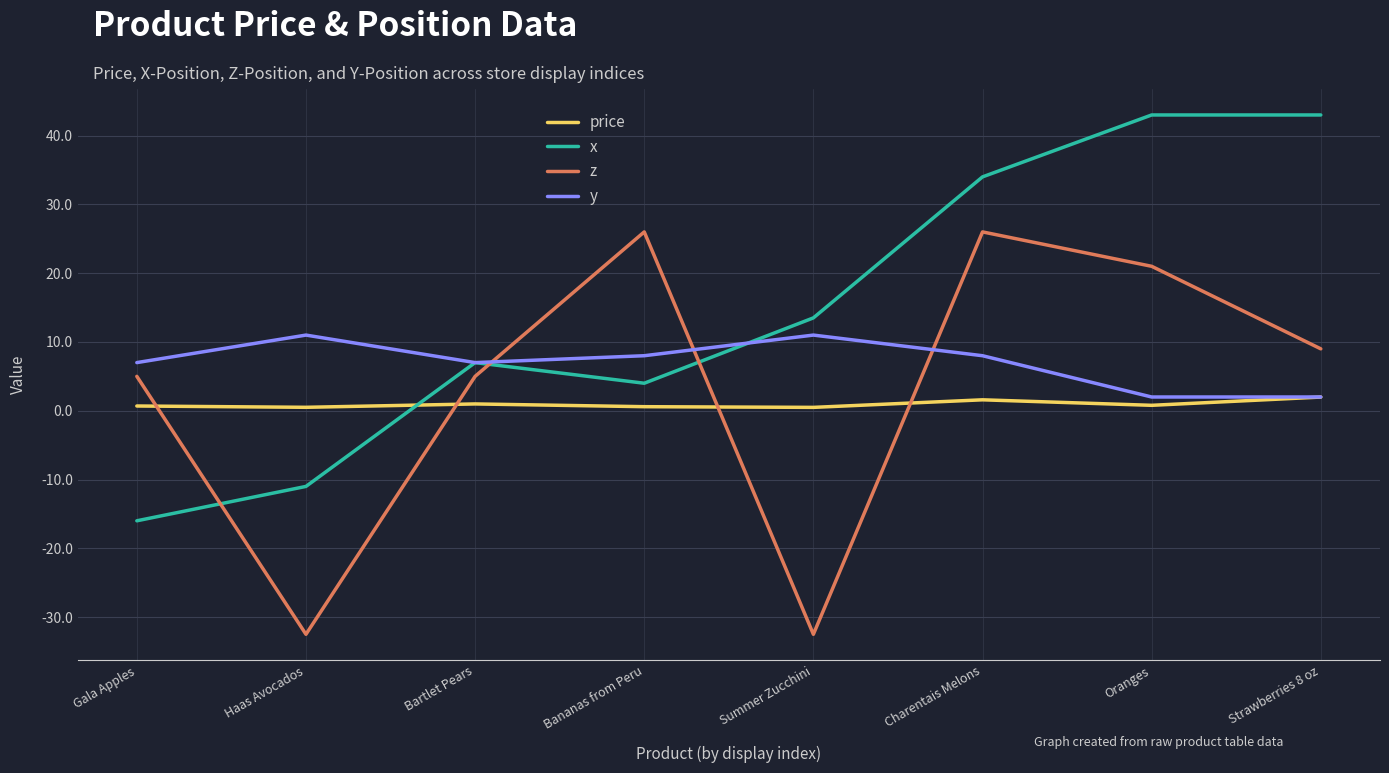

How many interior local valleys does the z series have?

2